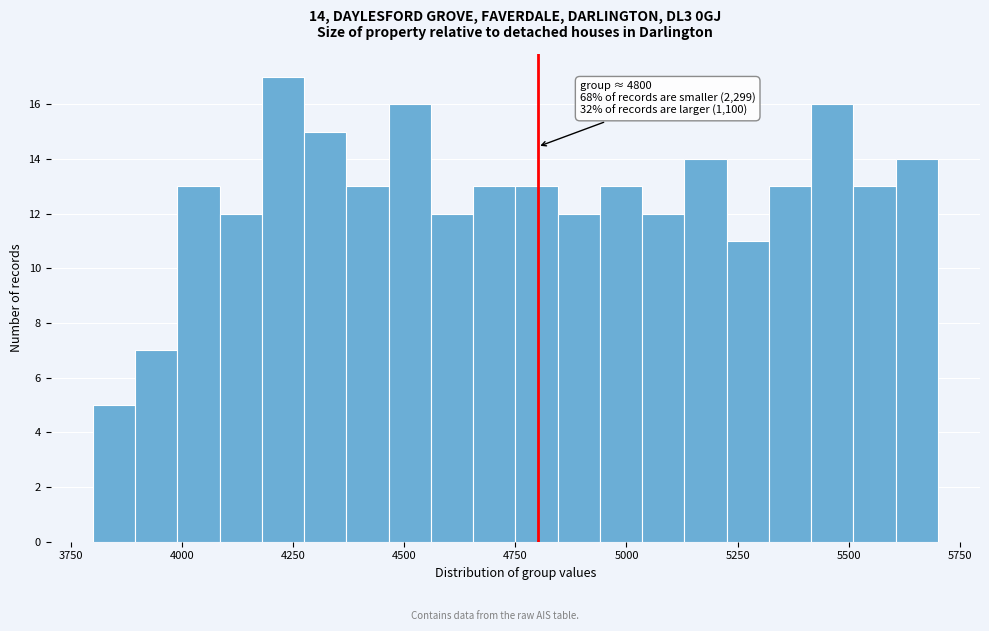

Read against the x-axis, roughly where is the centre of the tallest bar?

4250